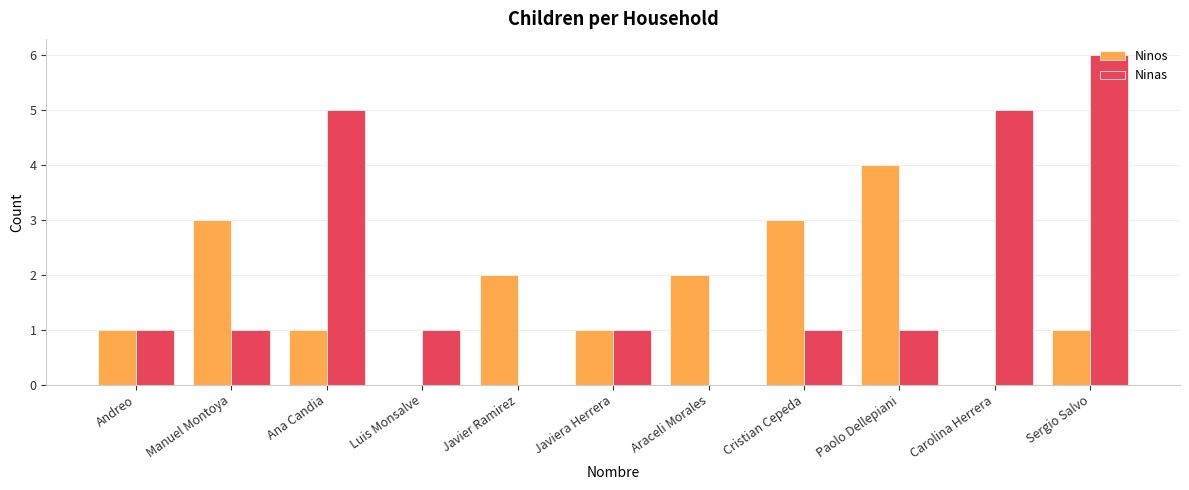

Reading left to right, extract all data points from this chart.

Ninos: 1	3	1	0	2	1	2	3	4	0	1
Ninas: 1	1	5	1	0	1	0	1	1	5	6